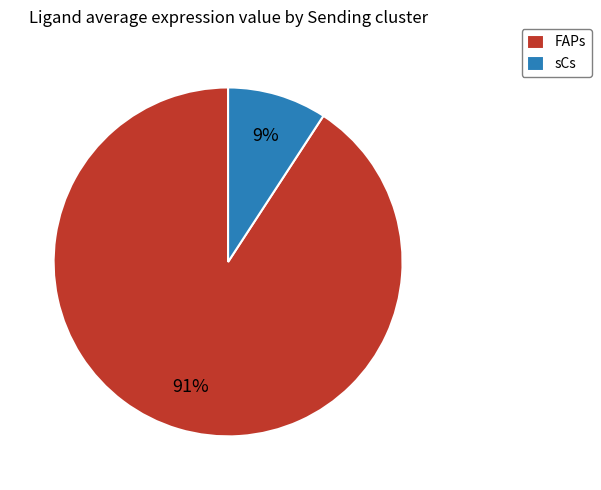

How many segments does this pie chart have?

2